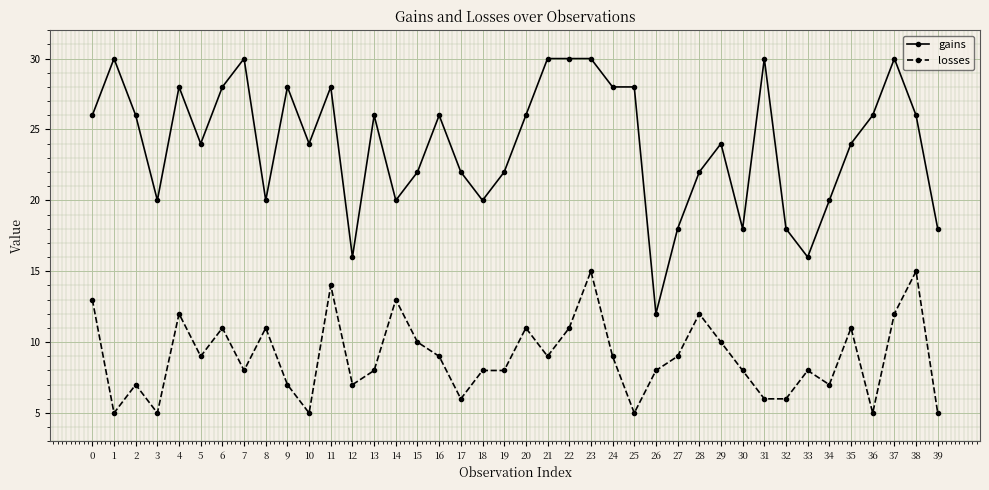

How many lines are shown in the chart?

2